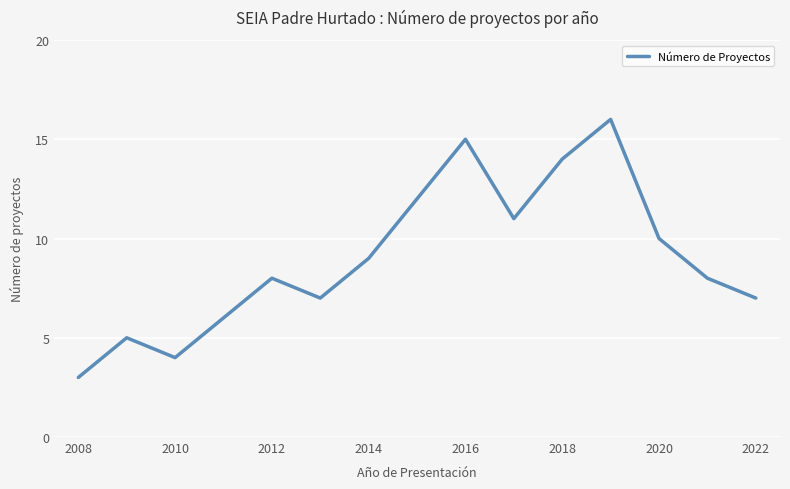

What is the maximum value shown in the chart?

16